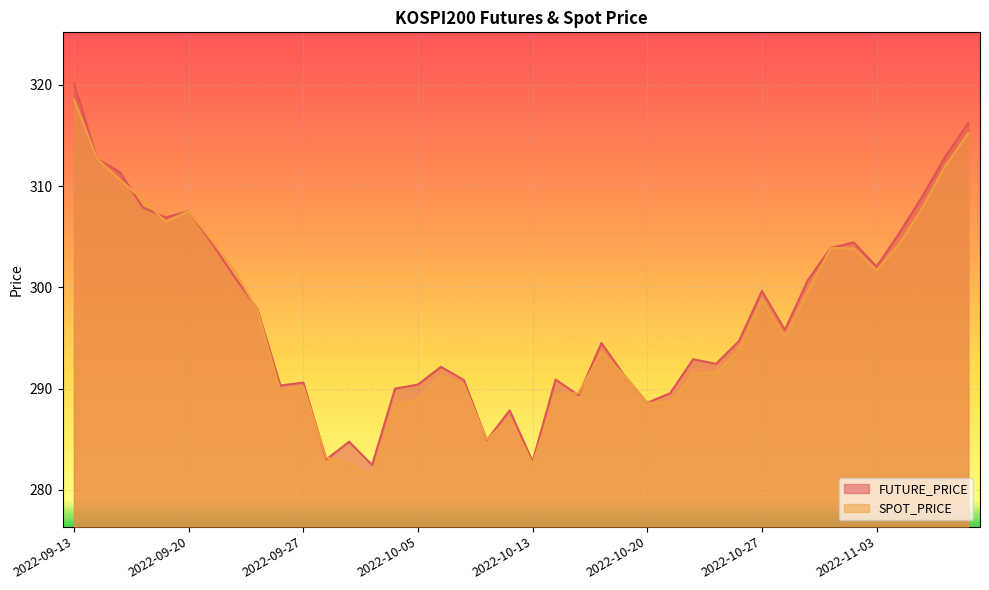

Between 2022-10-26 and 2022-10-12, which is larger?

2022-10-26